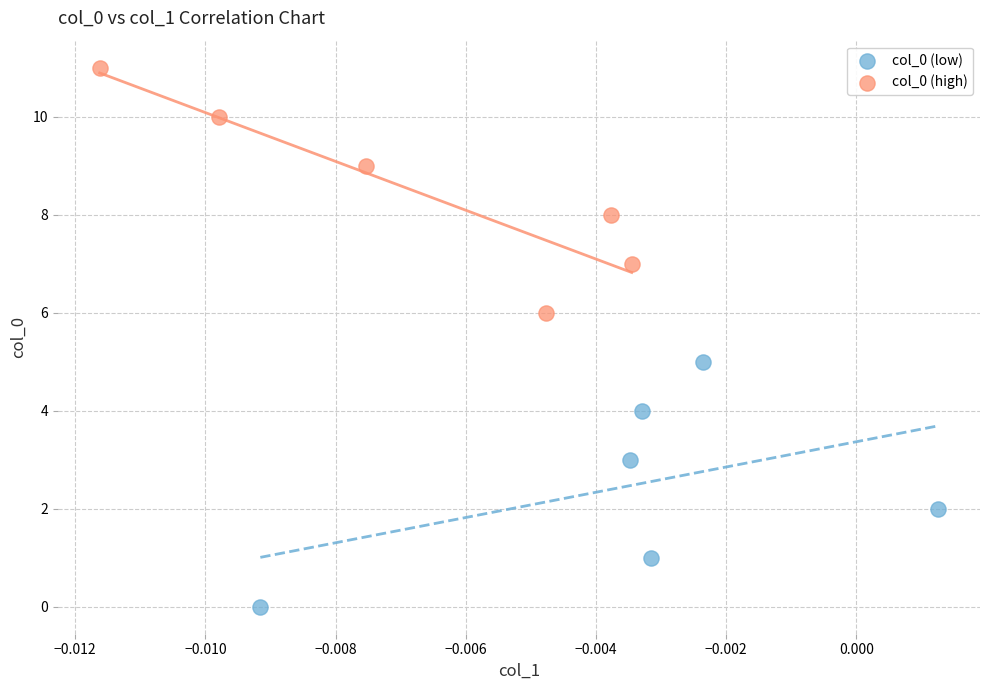

Which series reaches the minimum Y coordinate?

col_0 (low)